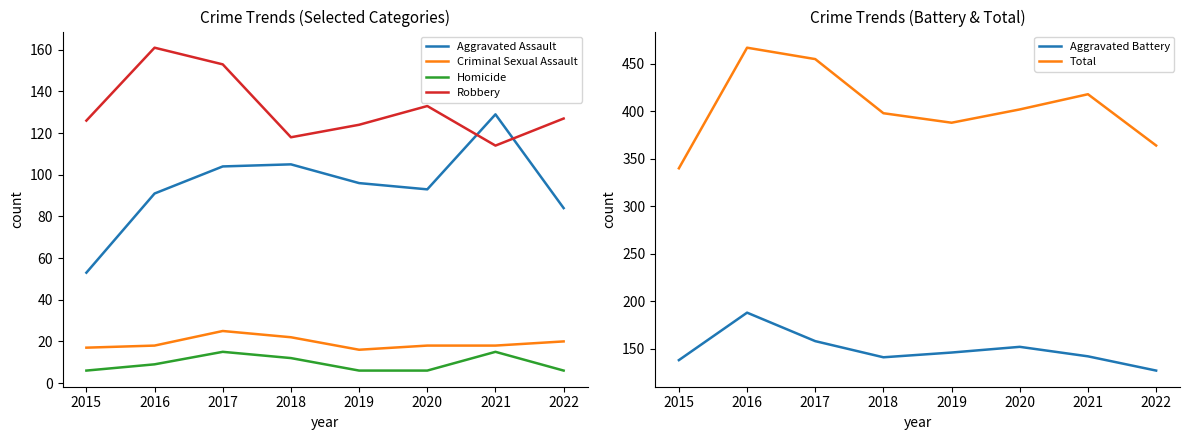

What is the total value across all series at 2018?

796